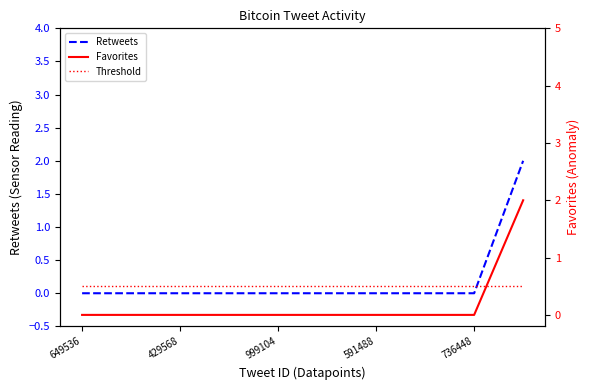

What is the difference between the maximum and minimum values in the Favorites series?

2.0